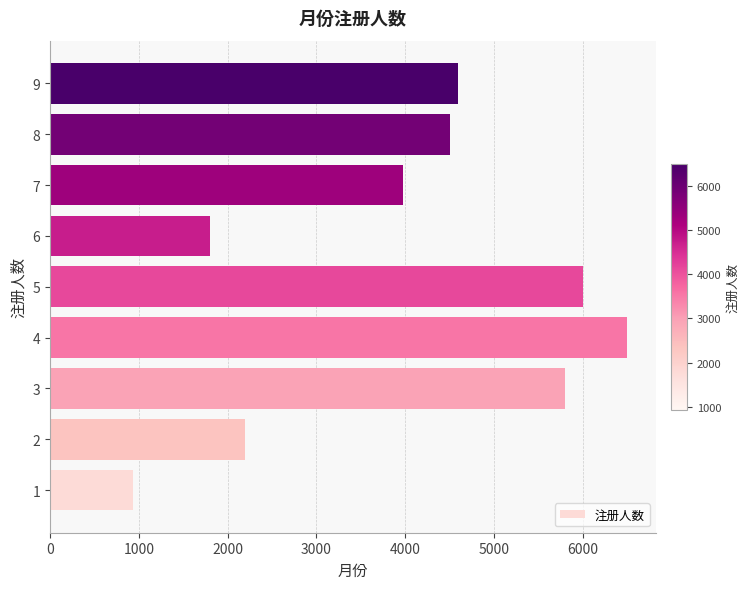

Are the bars grouped side by side (vs. stacked)?

No